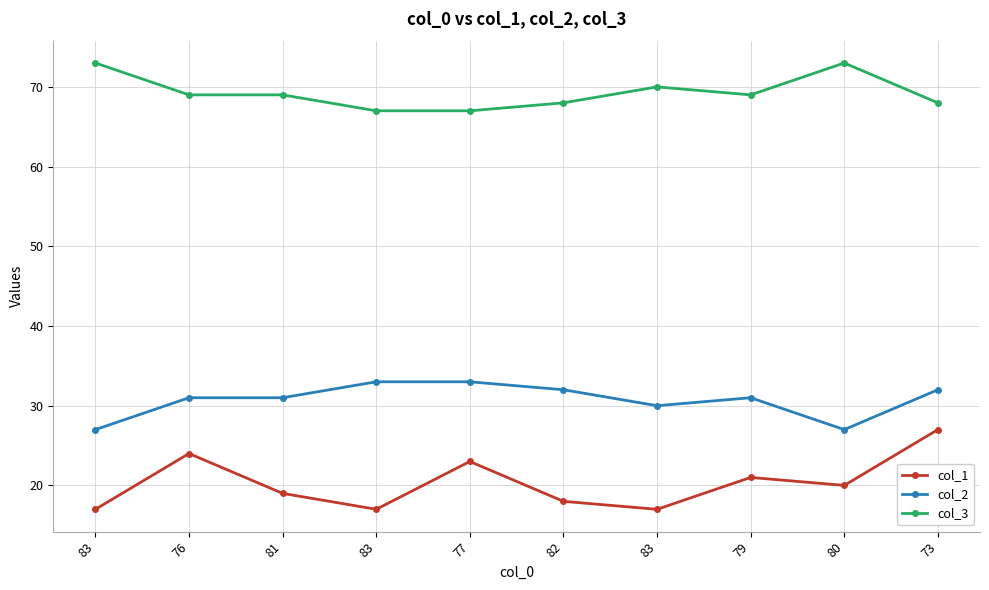

What are all the series names shown in the legend?

col_1, col_2, col_3